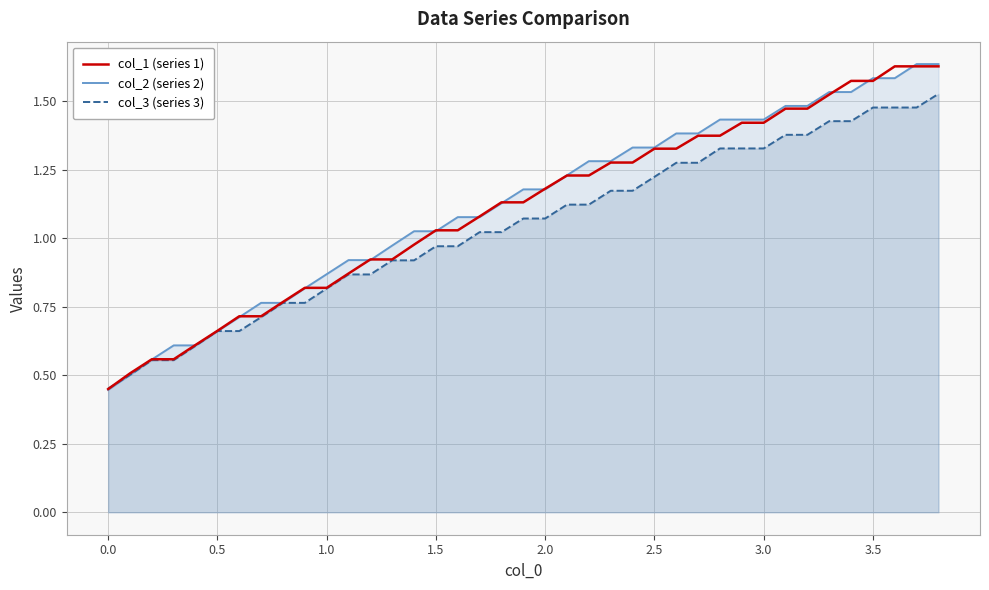

How many times do col_1 (series 1) and col_2 (series 2) cross each other?

17